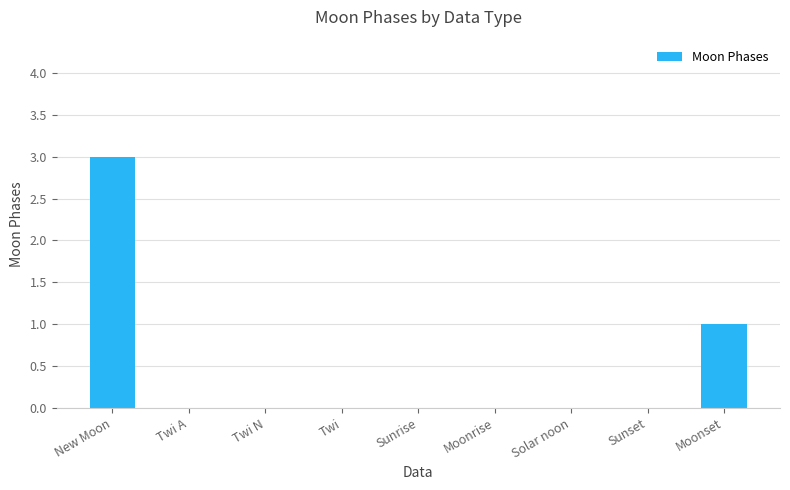

What is the change in value from Sunrise to Moonset?

+1